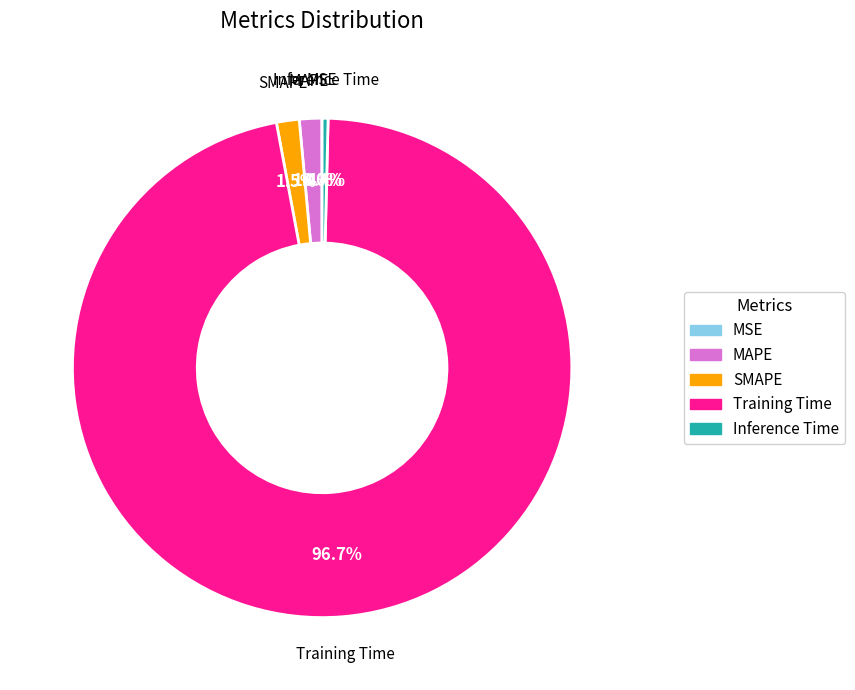

The Training Time slice represents 84% of the pie. True or false?

False